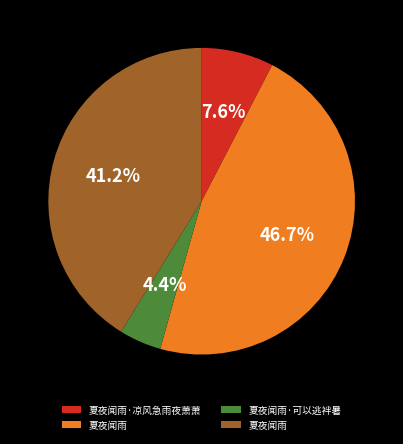

Is there a majority slice in this chart?

No